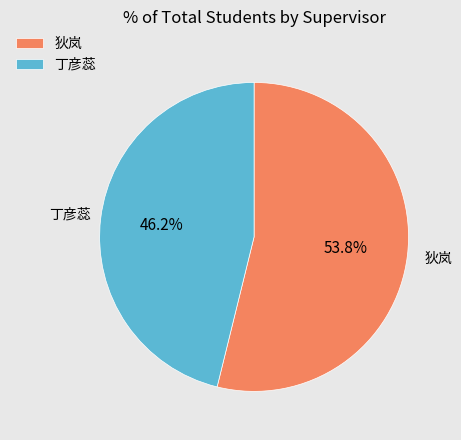

Combined, what portion of the pie is 狄岚 and 丁彦蕊?

100.0%